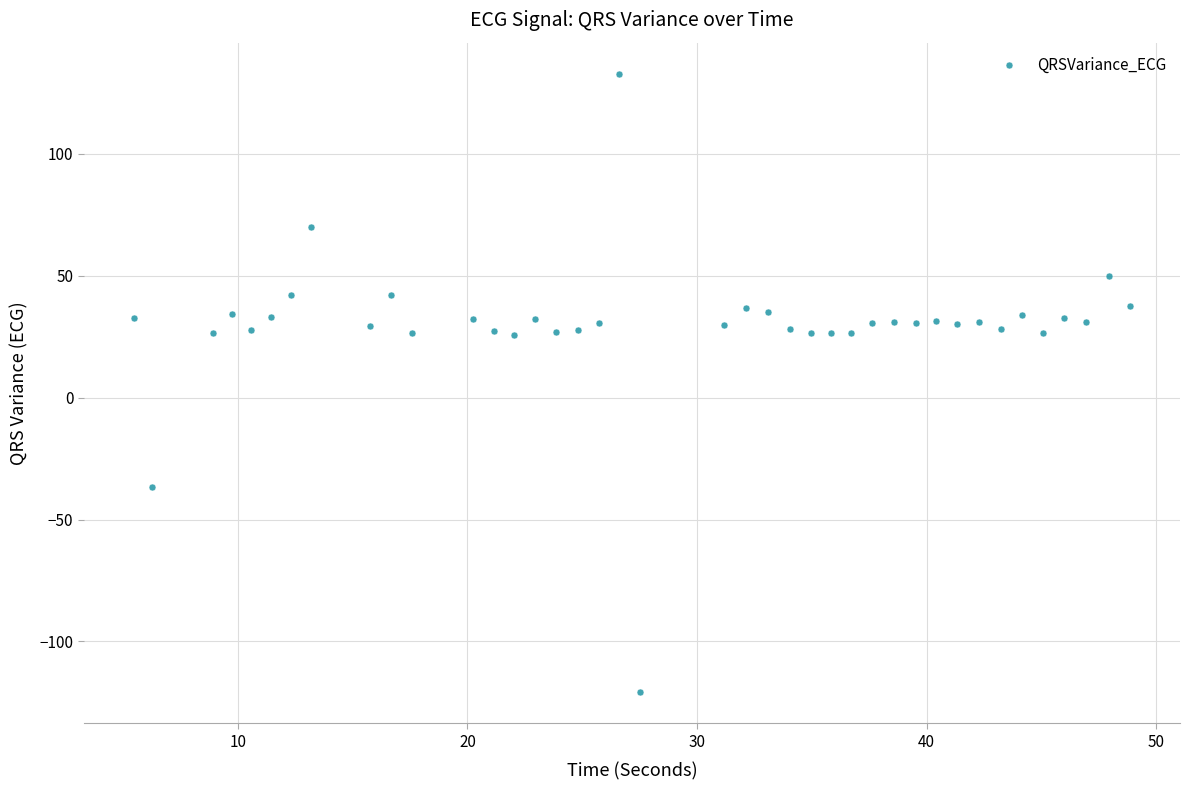

What is the range of X values (max minus min)?

43.4